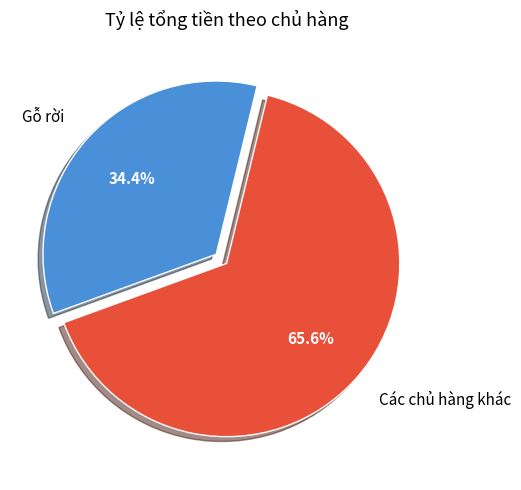

What percentage is NOT represented by Các chủ hàng khác?

34.4%